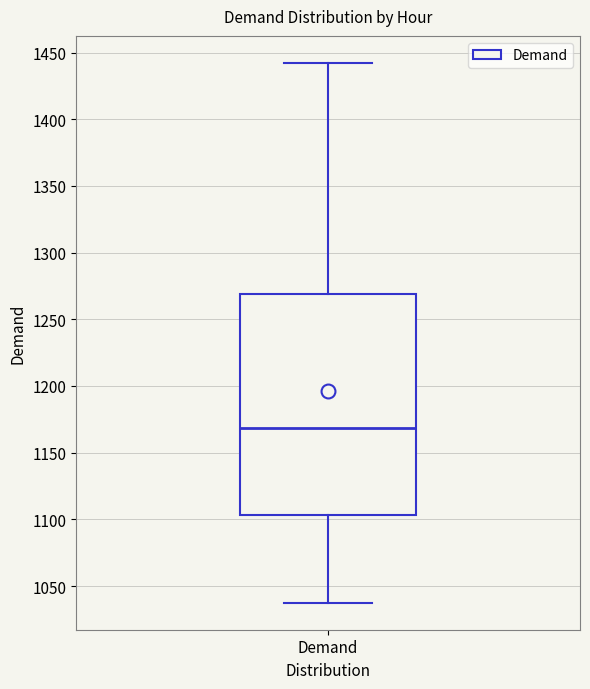

Where does the median line of the box for Demand sit on the y-axis? The values are not printed on the chart, so give them approximately, as read against the axis.

1170